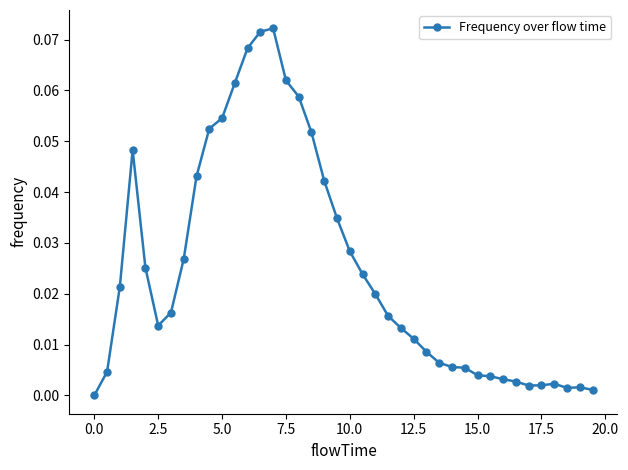

True or false: the data has more than 1 interior local peaks.

True